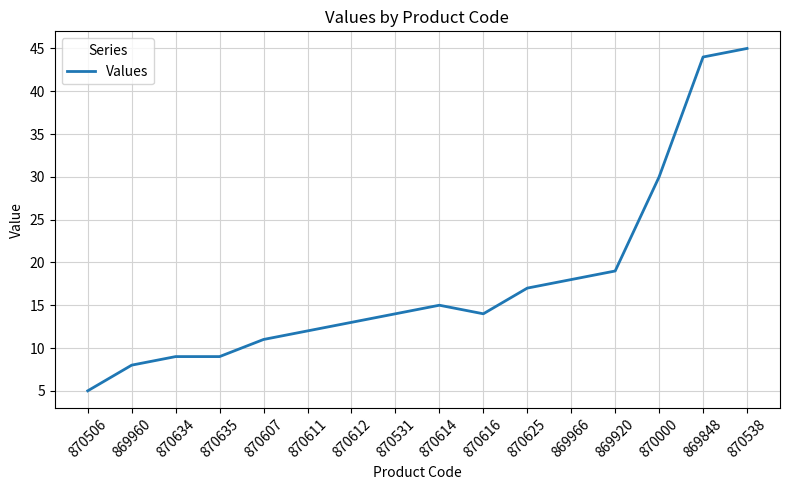

Which label corresponds to the largest value in the chart?

870538